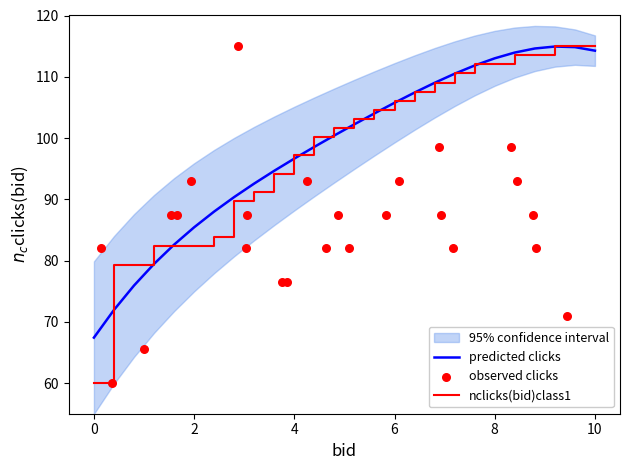

At how many categories does at least one series exceed 113?

7